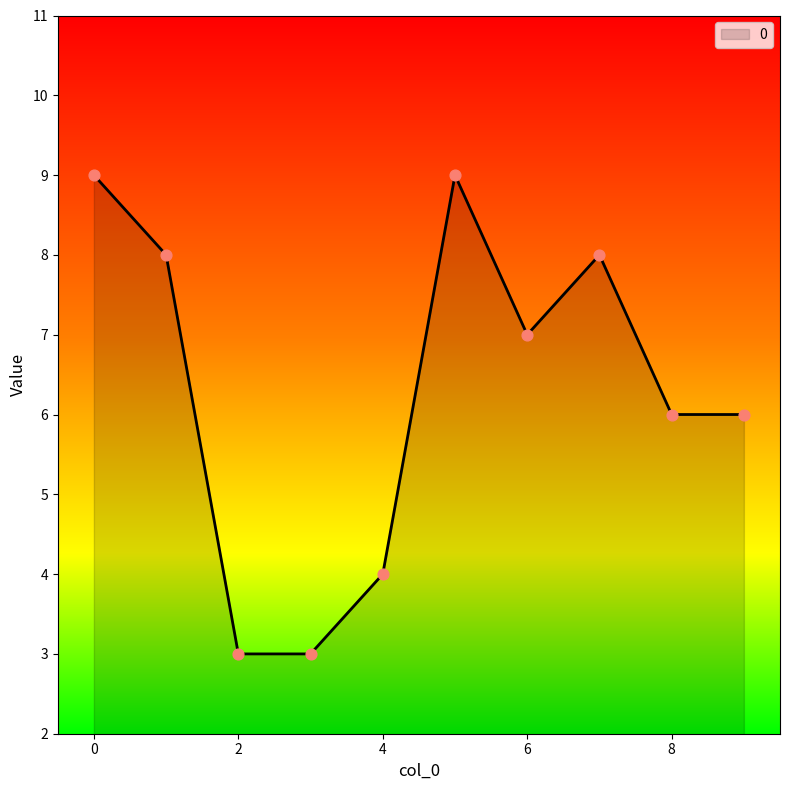

What is the maximum value shown in the chart?

9